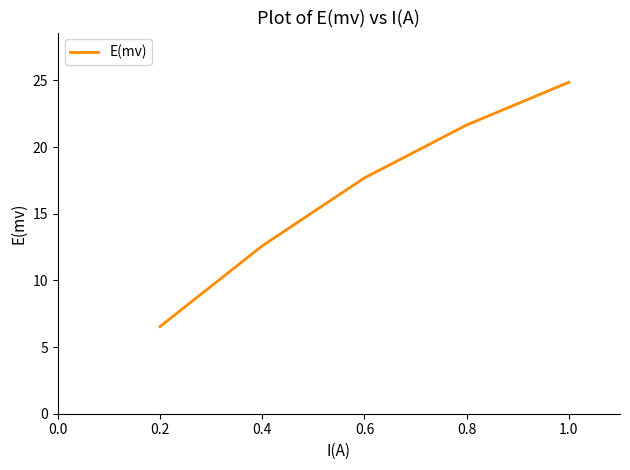

True or false: the data has more than 2 interior local peaks.

False